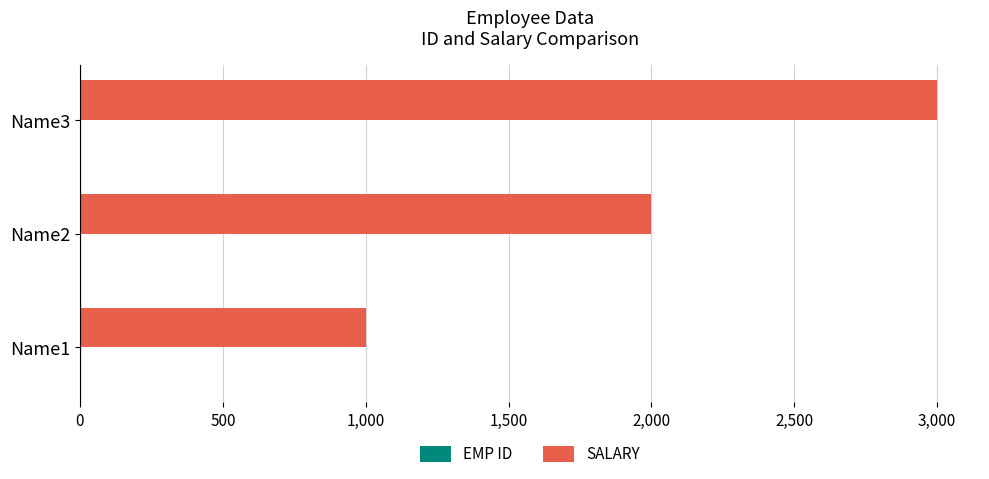

Which series changed the most between Name2 and Name3?

SALARY